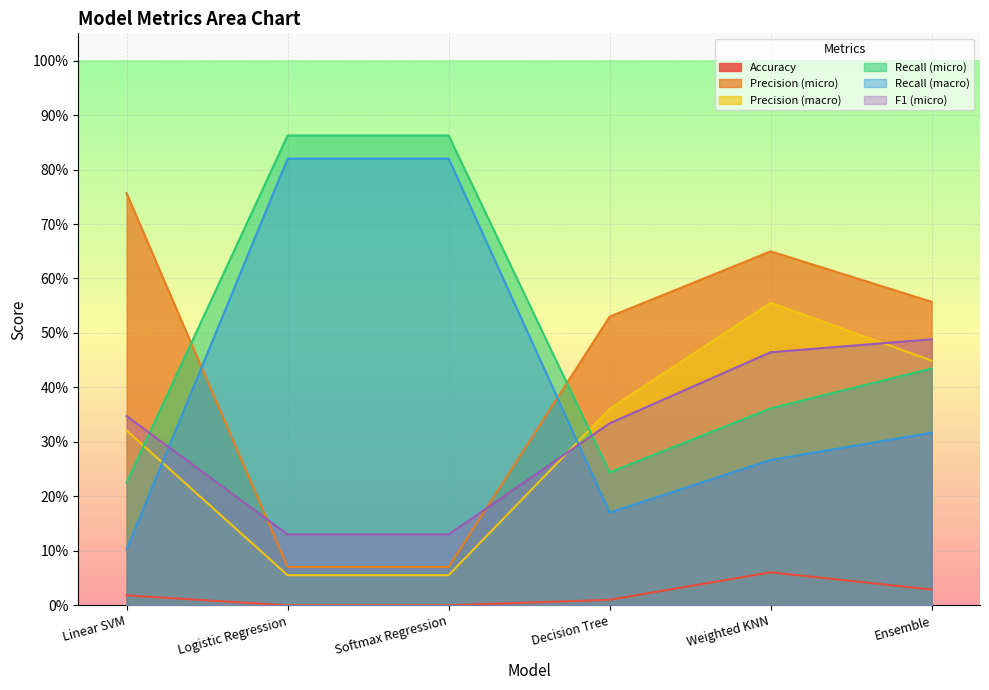

The Precision (macro) series shows 0.1 at Logistic Regression. True or false?

True